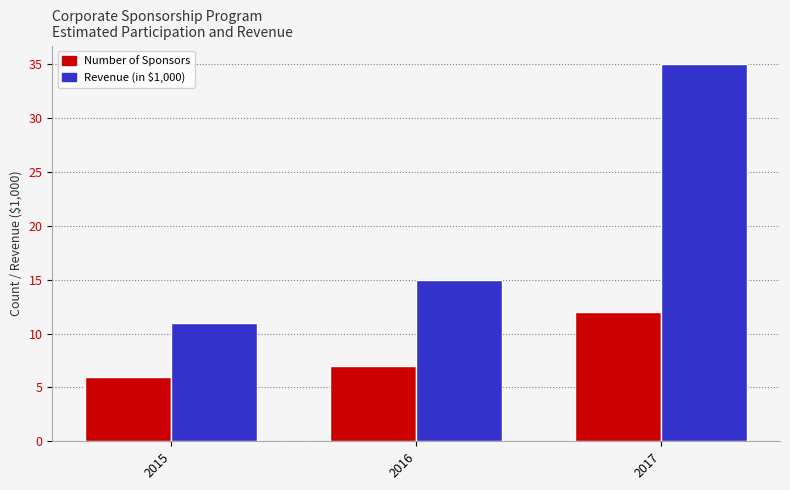

Read the Number of Sponsors value at 2017.

12